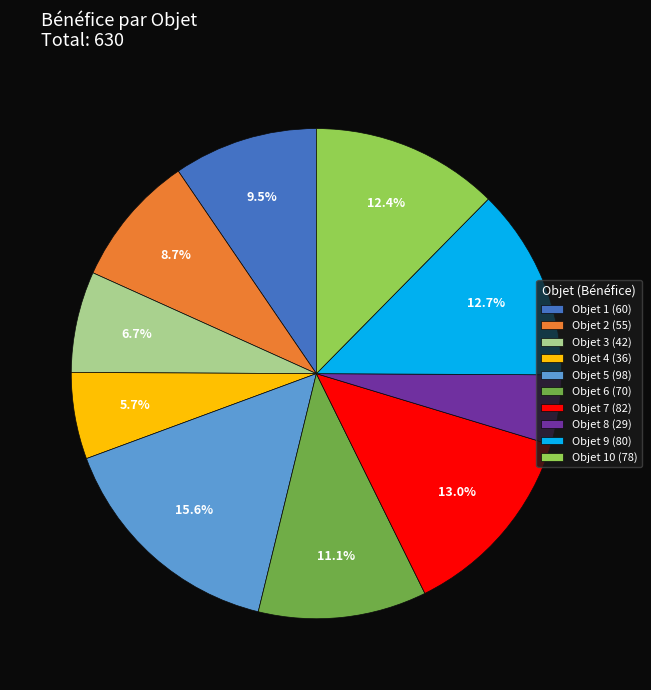

Is there any slice that represents more than half of the pie?

No